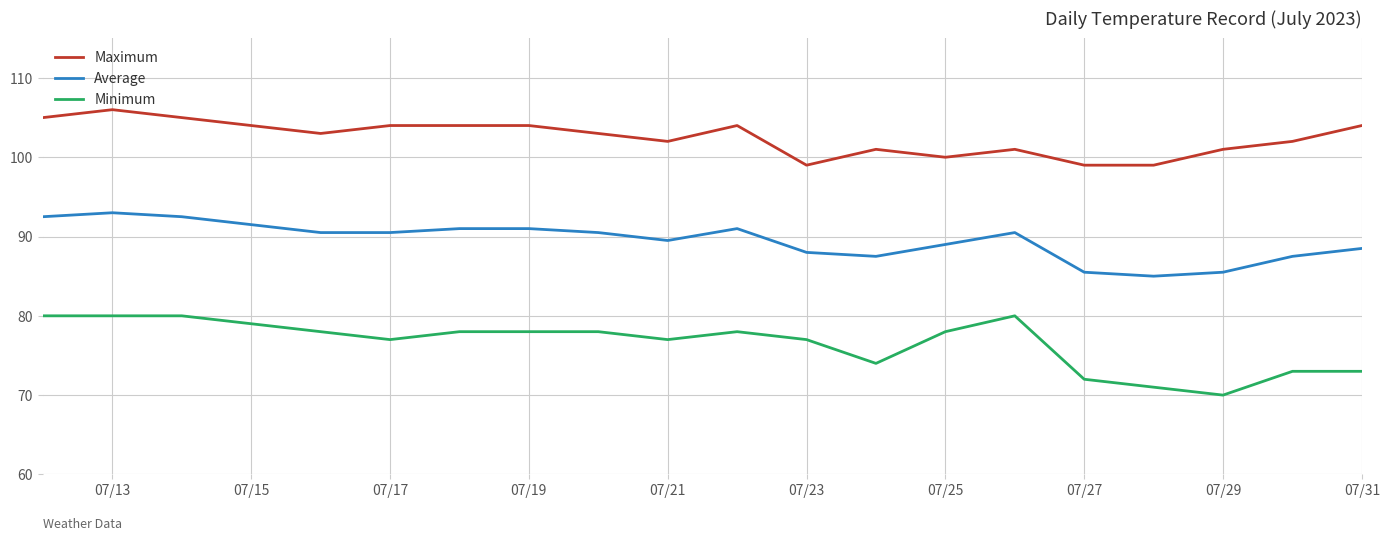

Which series has the largest range (max minus min)?

Minimum